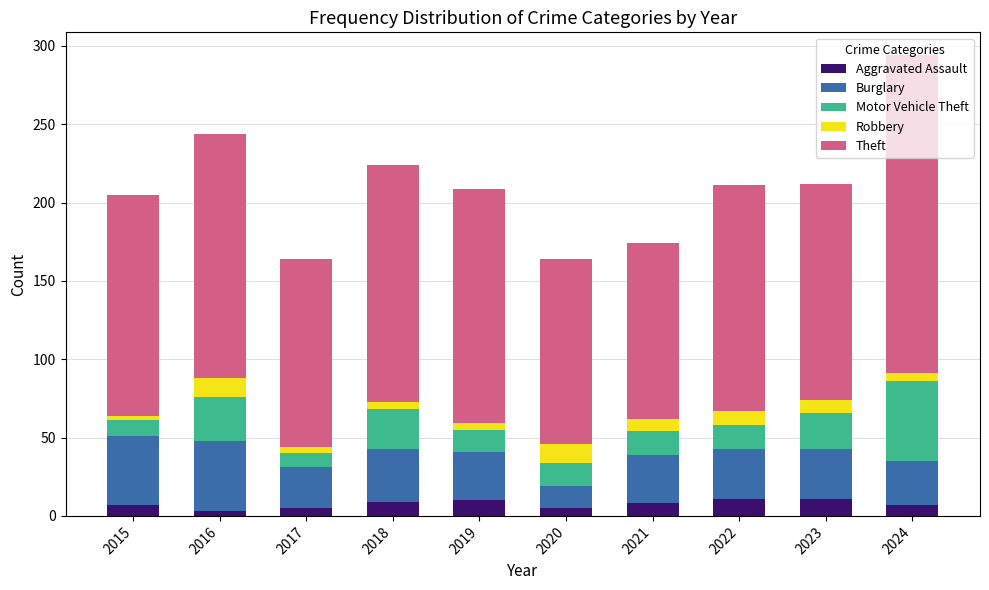

What is the average value of the Aggravated Assault series?

8